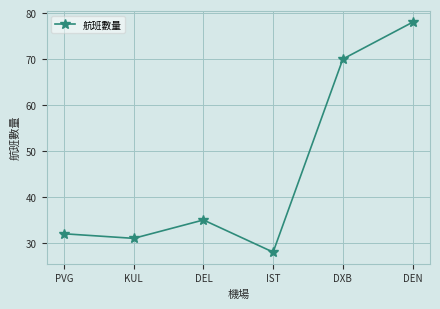

Does the chart have visible grid lines?

Yes